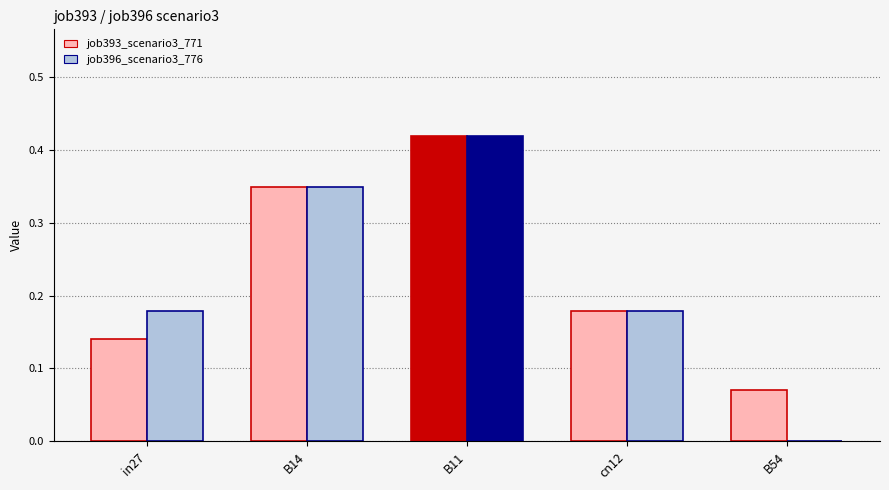

At which label does job396_scenario3_776 reach its peak?

B11